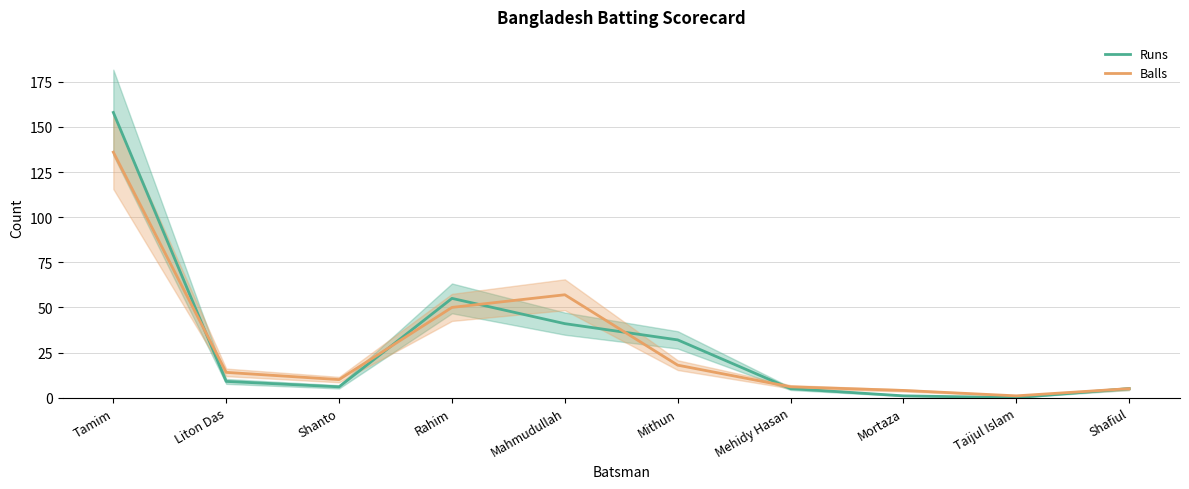

What are all the series names shown in the legend?

Runs, Balls